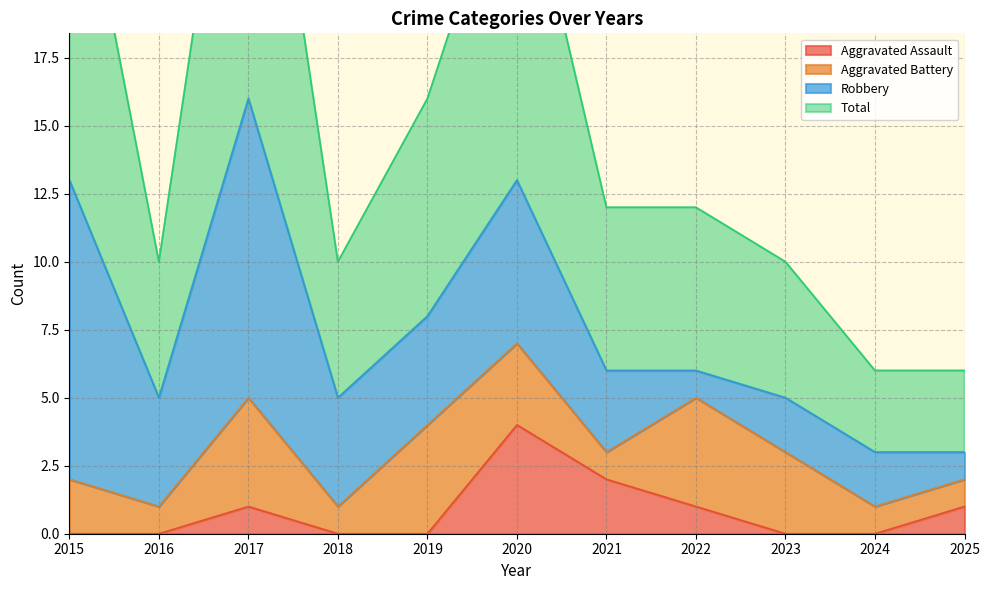

At which category does Aggravated Assault reach its first local peak?

2017